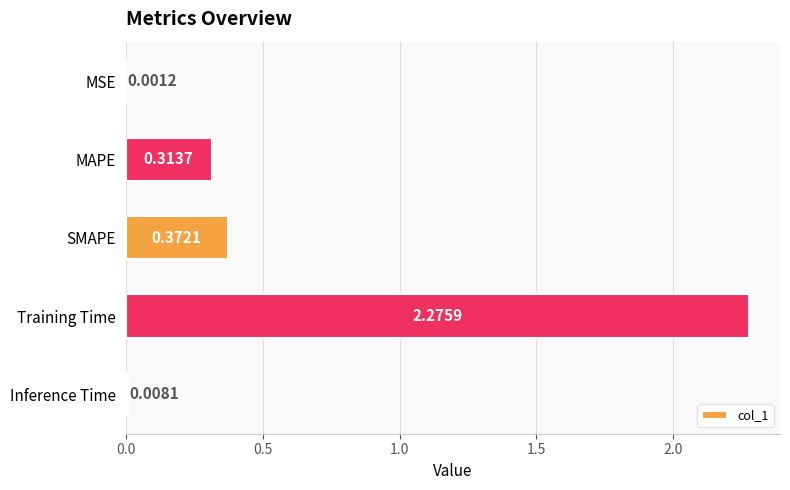

Which has a higher value, MAPE or SMAPE?

SMAPE